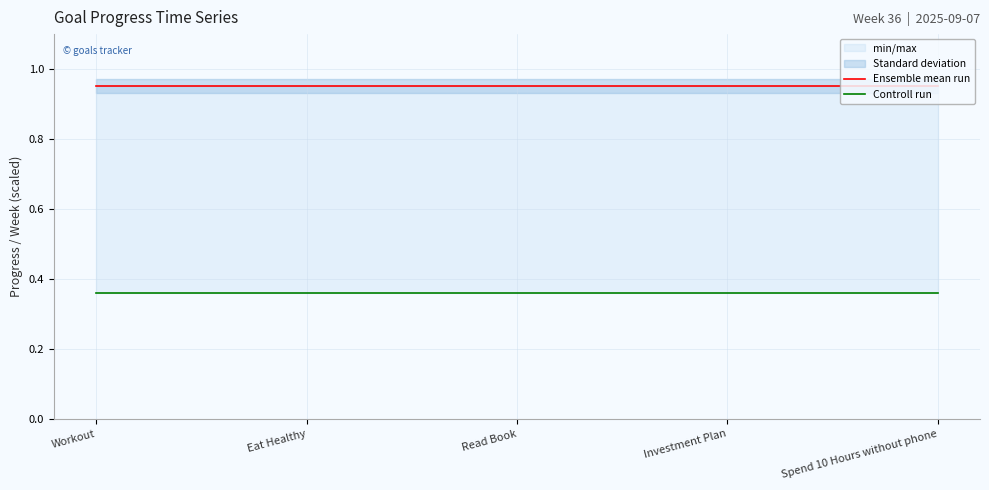

What is the sum of the Controll run values at Eat Healthy and Read Book?

0.7